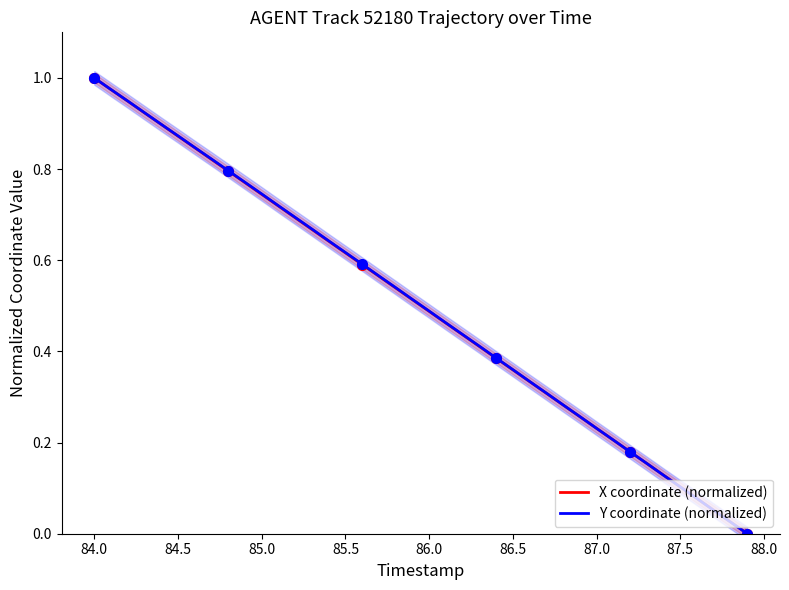

Is it true that Y coordinate (normalized) equals 0.4 at 87.0?

False